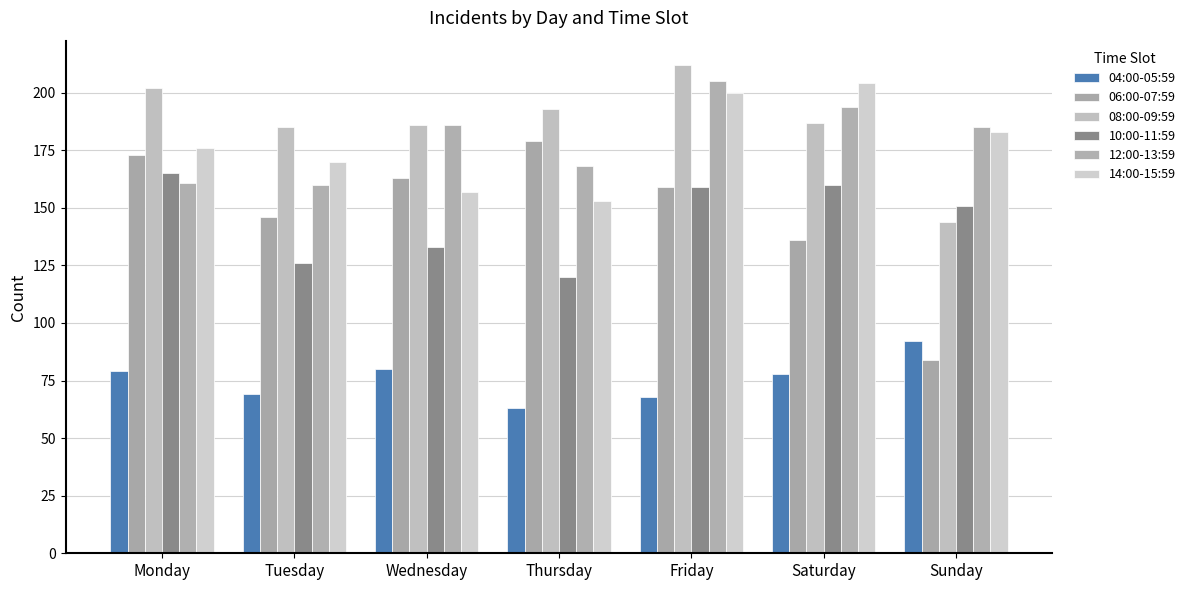

What are all the series names shown in the legend?

04:00-05:59, 06:00-07:59, 08:00-09:59, 10:00-11:59, 12:00-13:59, 14:00-15:59